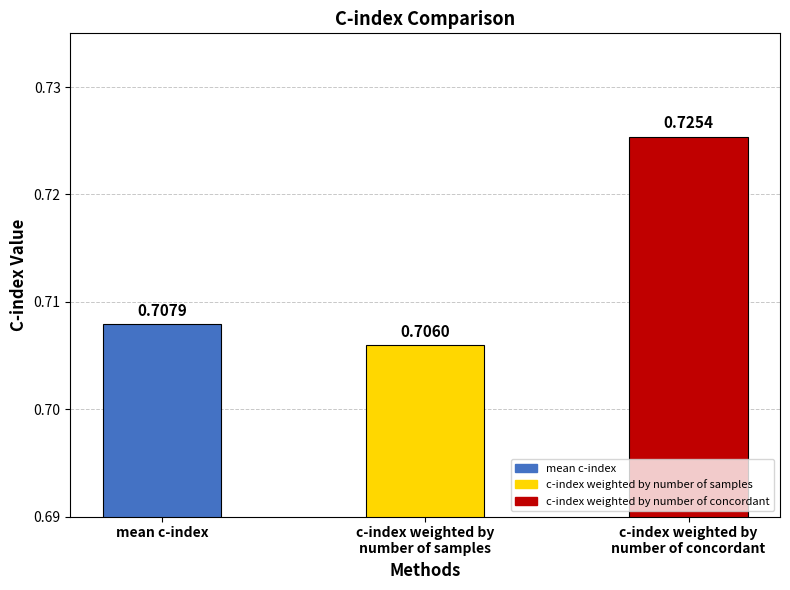

What is the sum of all values?

2.1